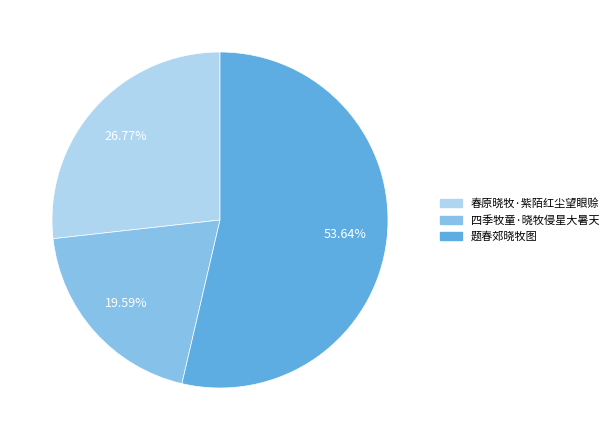

To the nearest percent, what percentage of the pie is 题春郊晓牧图?

54%